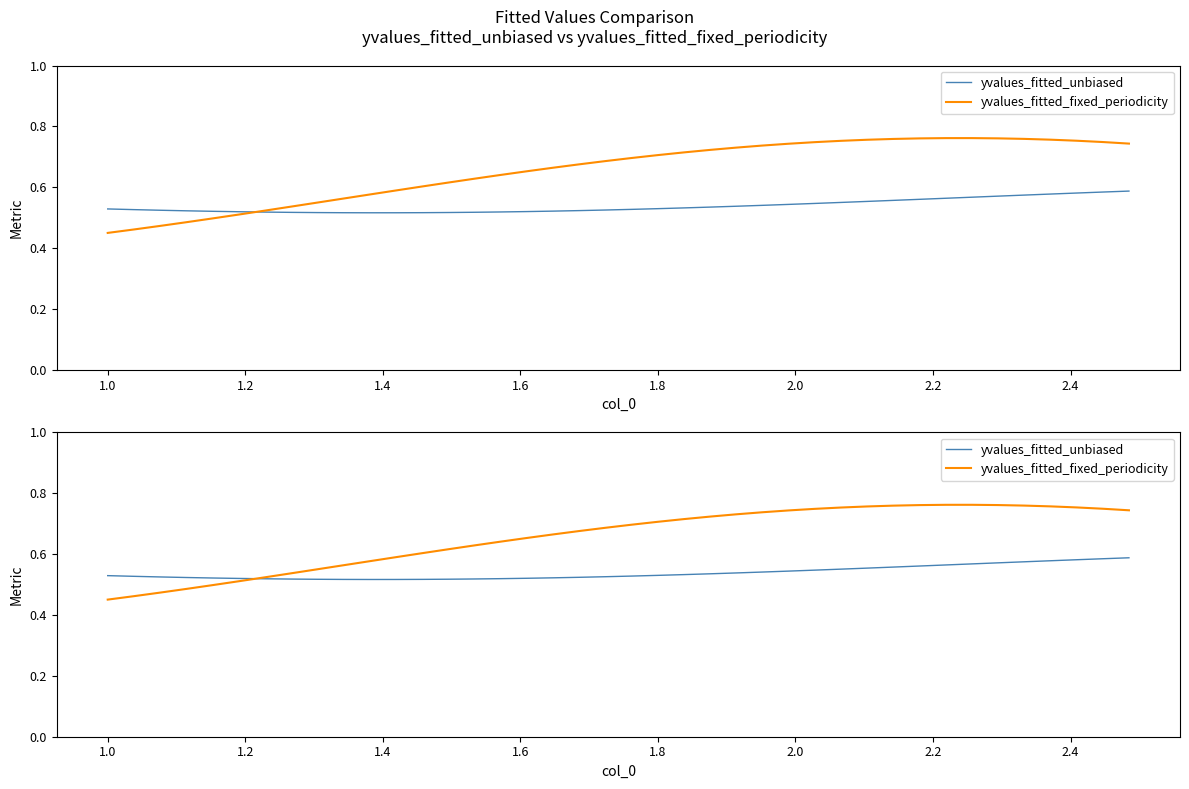

What is the greatest value displayed?

0.8